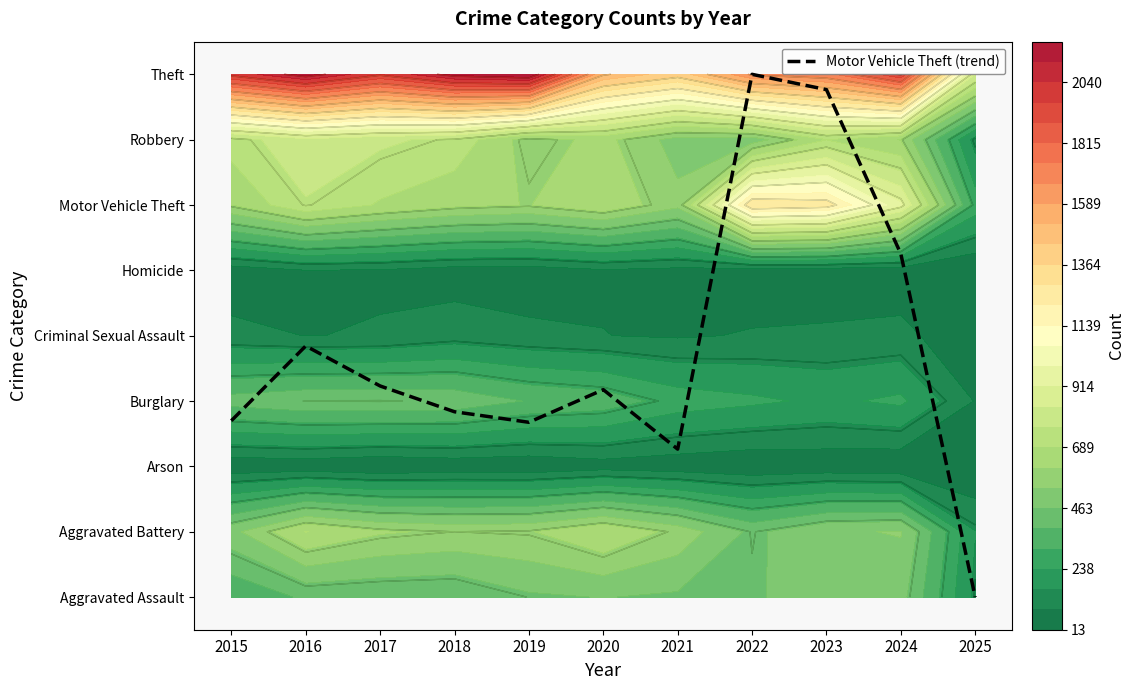

Reading left to right, extract all data points from this chart.

2.7	3.8	3.2	2.8	2.7	3.2	2.3	8.0	7.8	5.3	0.0